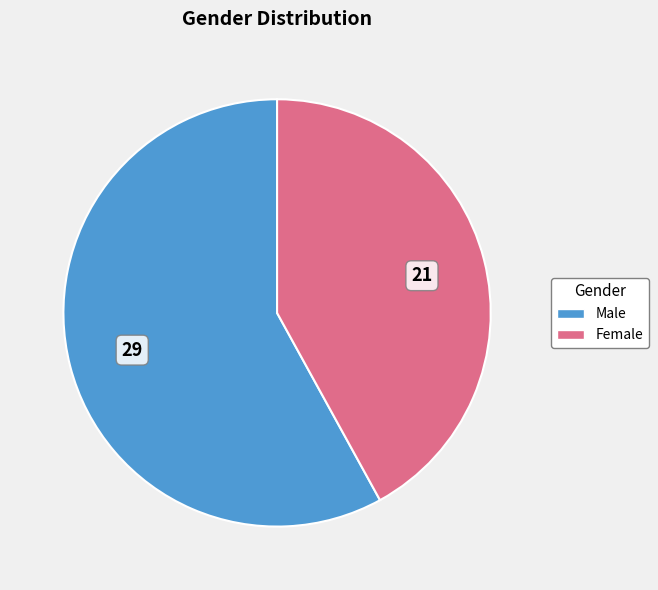

Is the sum of Male and Female greater than half?

Yes